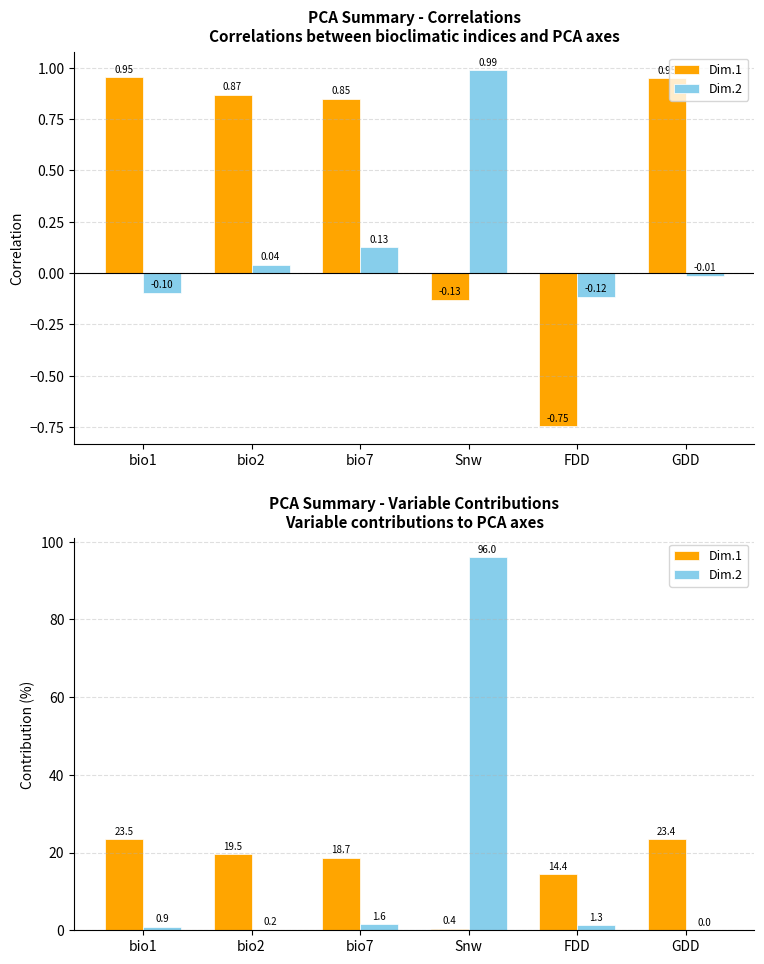

List the series in order of their peak value, highest first.

Dim.2, Dim.1